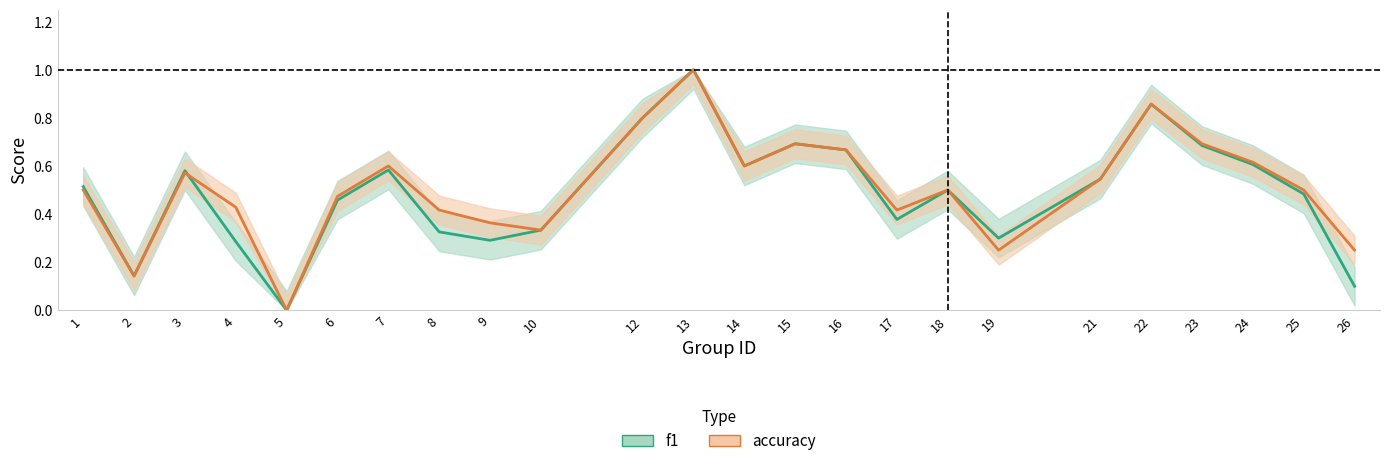

How many interior local peaks does the f1 series have?

6